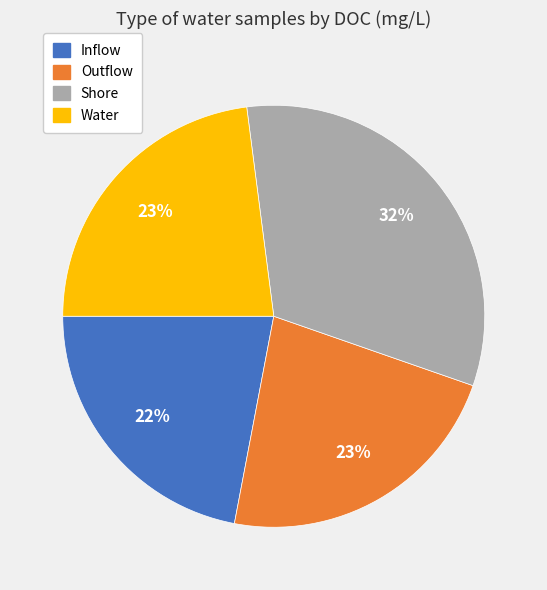

Combined, do Shore and Inflow account for over 50%?

Yes